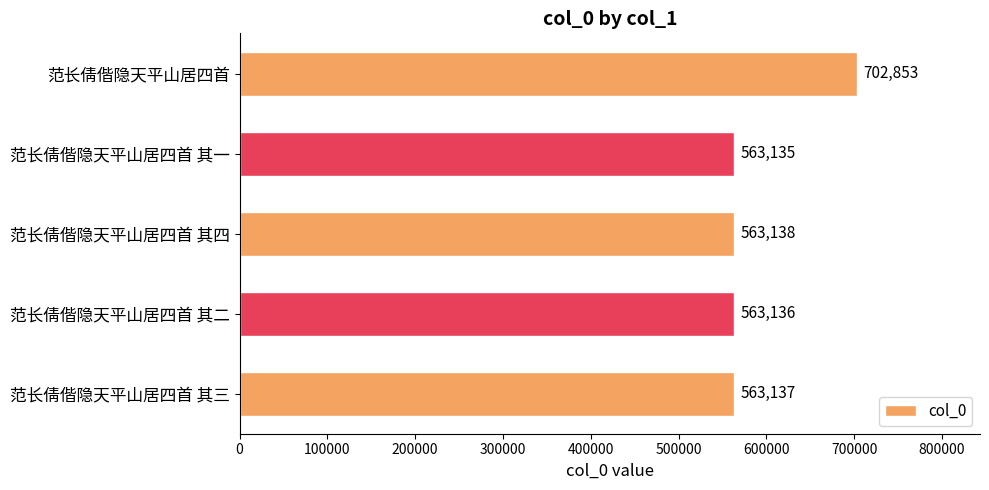

How many data points does each series have?

5